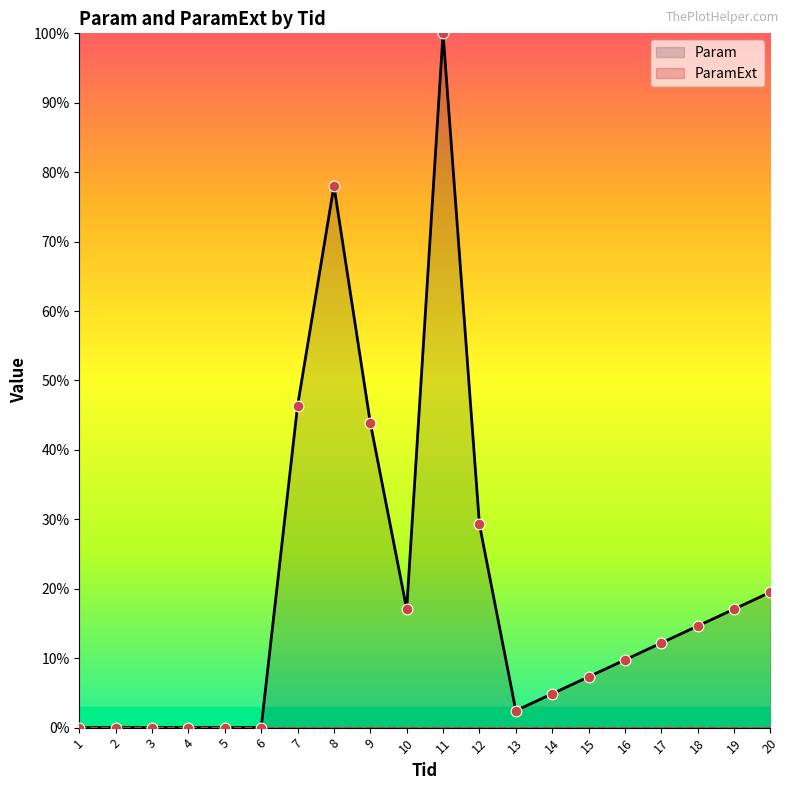

Which series reaches the maximum Y coordinate?

Param